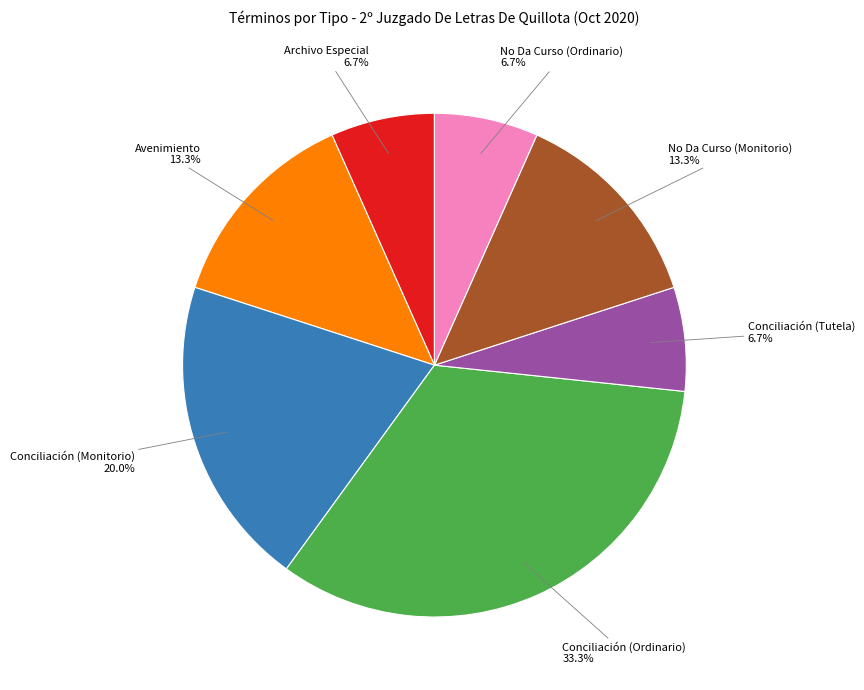

Is the sum of Archivo Especial and Conciliación (Monitorio) greater than half?

No